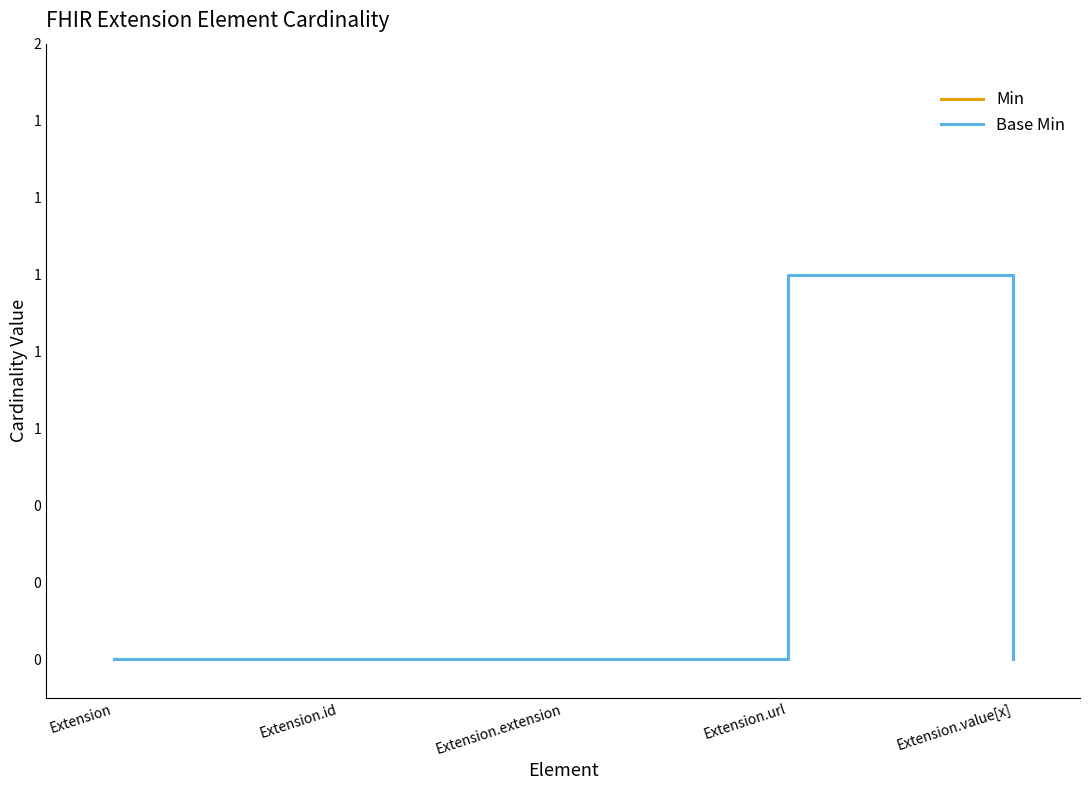

What position from the right is Extension.url?

2